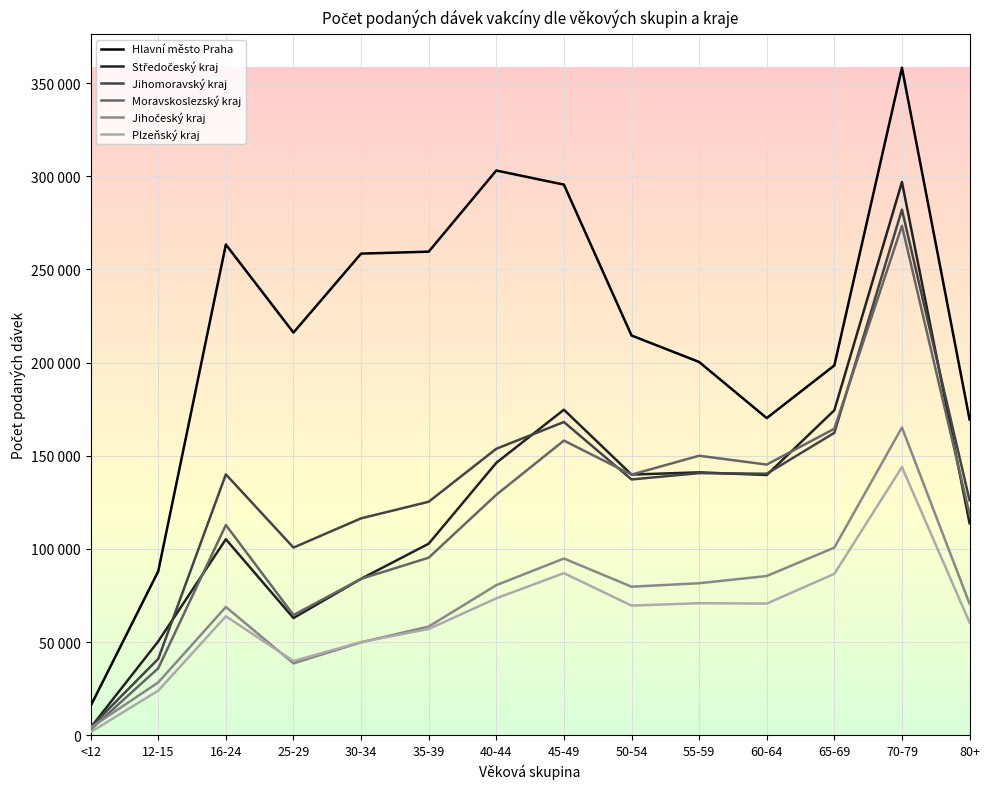

True or false: Plzeňský kraj and Moravskoslezský kraj intersect in this chart.

False